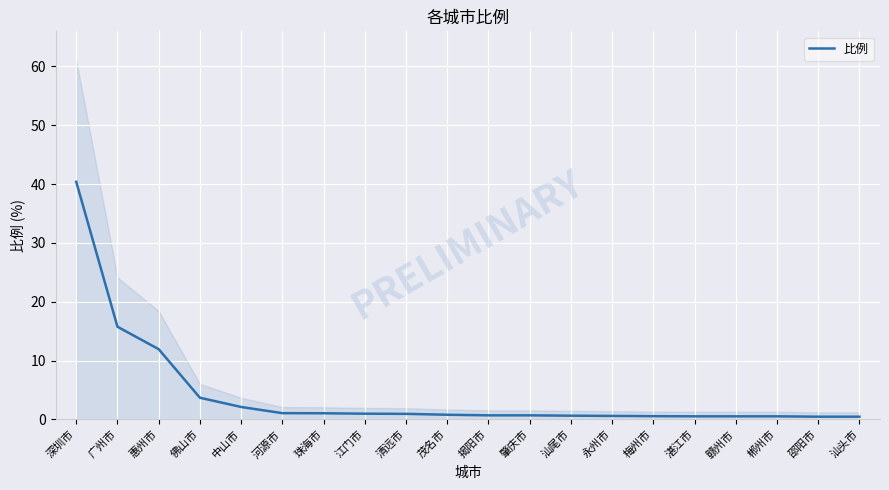

Reading left to right, what are all the values shown in this chart?

40.4	15.8	11.9	3.7	2.1	1.1	1.1	1.0	0.9	0.8	0.7	0.7	0.6	0.6	0.6	0.5	0.5	0.5	0.5	0.5